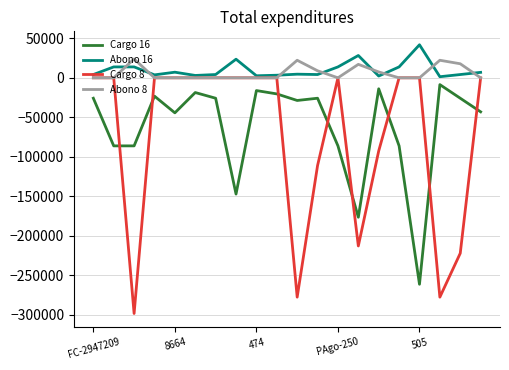

How many categories are shown in the chart?

20